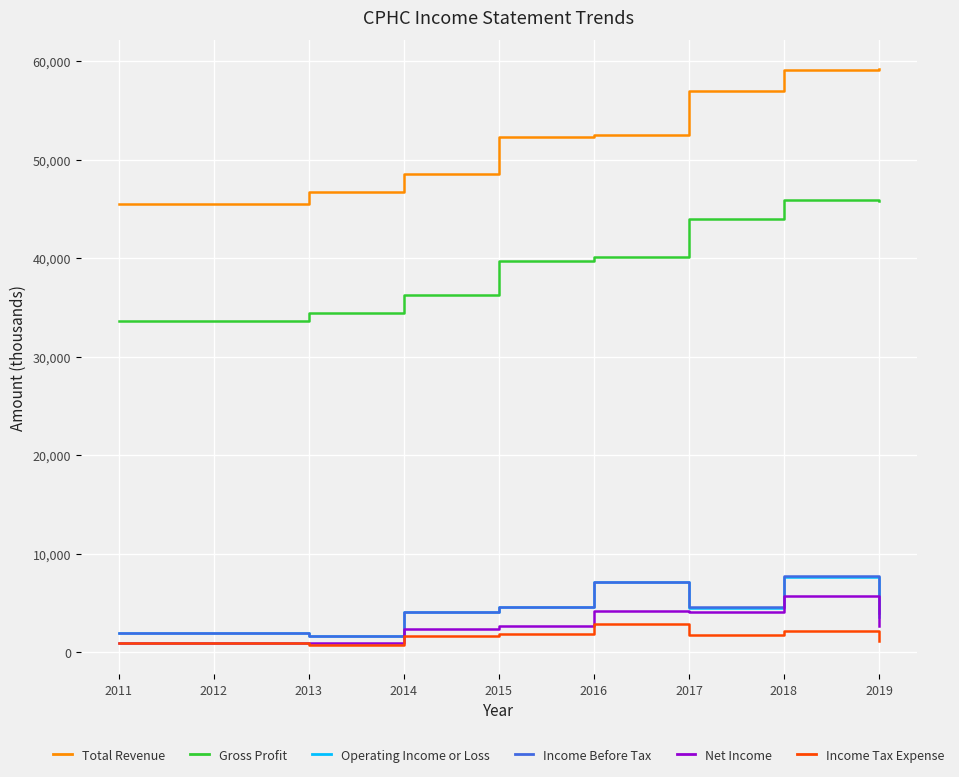

How many categories are shown in the chart?

9